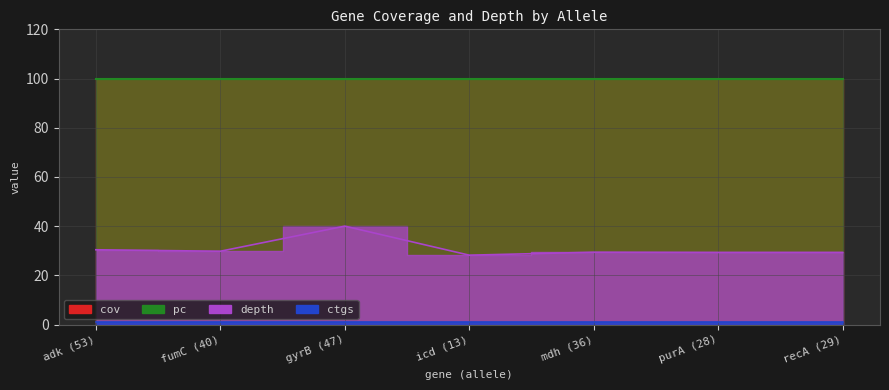

Which category has the lowest value across all series?

adk (53)